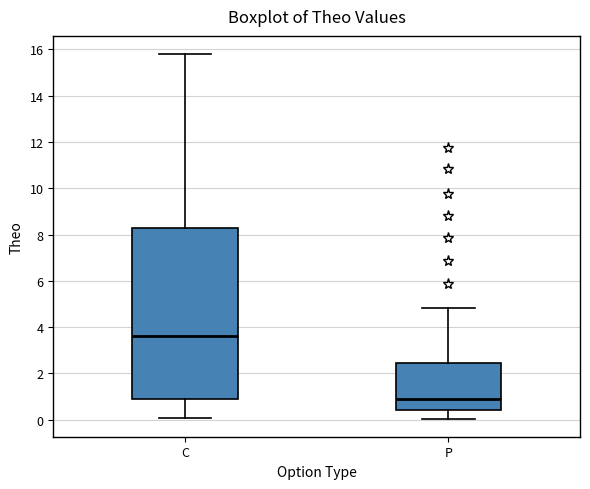

Comparing the boxes themselves (not the whiskers), which one is the tallest?

C